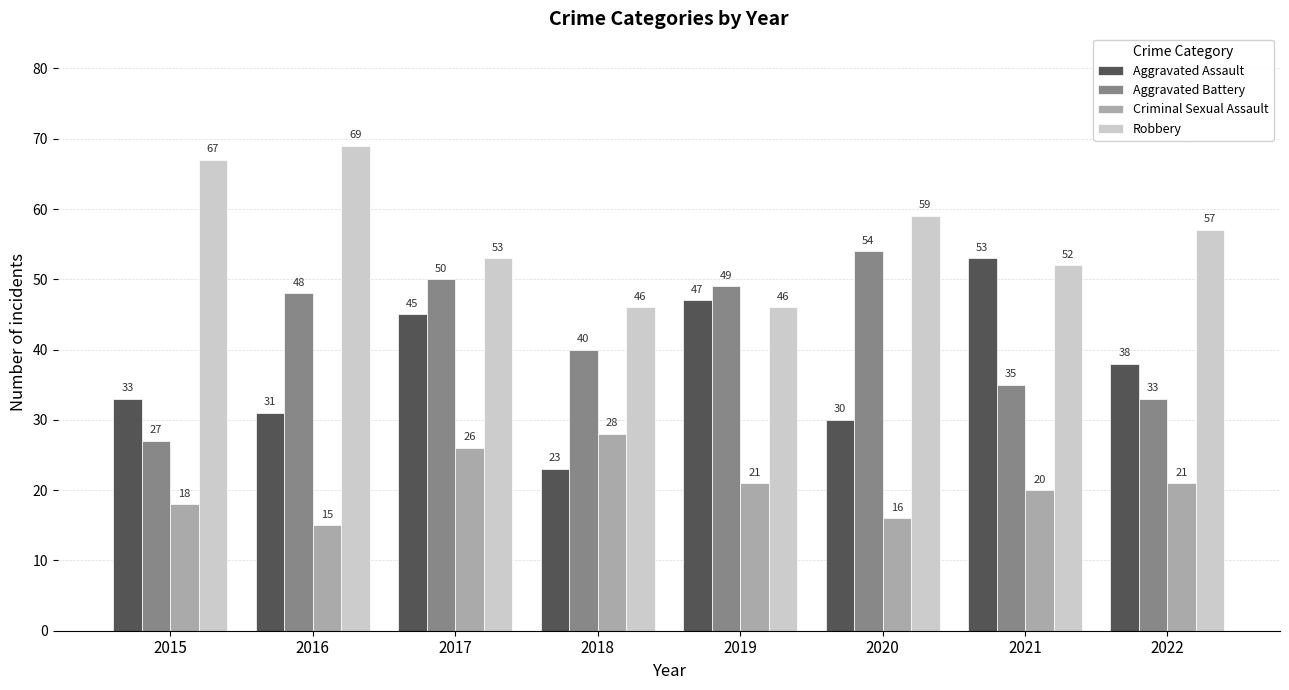

Are the bars grouped side by side (vs. stacked)?

Yes